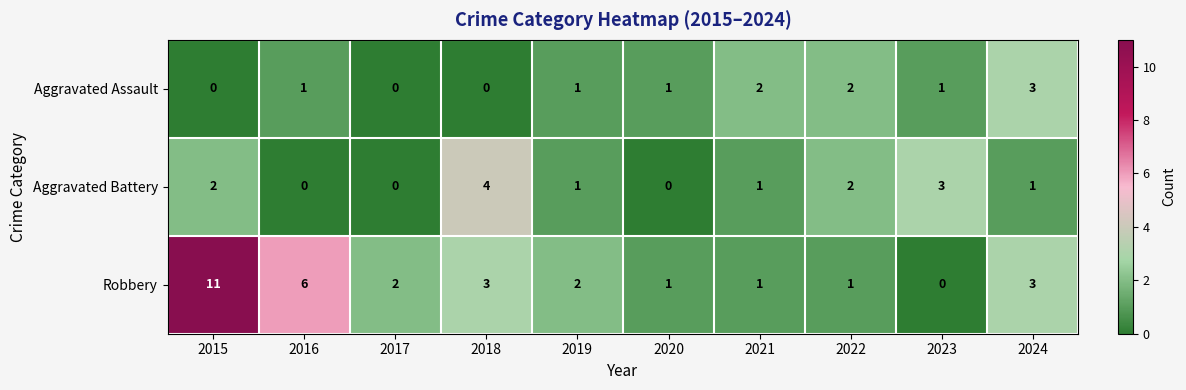

Reading left to right, list all the values displayed in this chart.

Aggravated Assault: 2015=0	2016=1	2017=0	2018=0	2019=1	2020=1	2021=2	2022=2	2023=1	2024=3
Aggravated Battery: 2015=2	2016=0	2017=0	2018=4	2019=1	2020=0	2021=1	2022=2	2023=3	2024=1
Robbery: 2015=11	2016=6	2017=2	2018=3	2019=2	2020=1	2021=1	2022=1	2023=0	2024=3